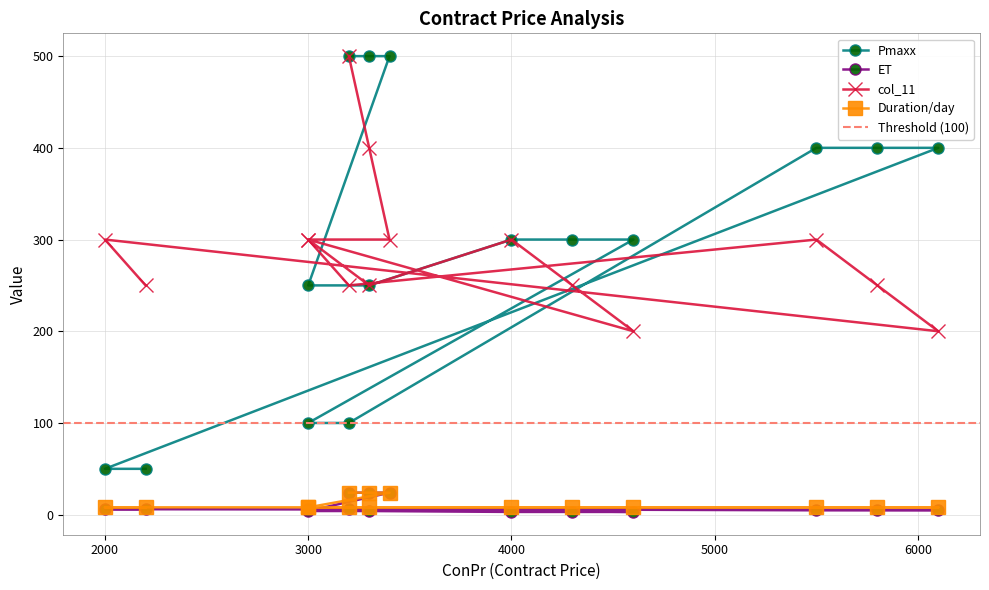

Reading left to right, transcribe all the data shown in this chart.

Pmaxx: 500	500	500	250	250	300	300	300	100	100	400	400	400	50	50
ET: 24	24	24	4	4	3	3	3	6	6	5	5	5	6	6
col_11: 500	400	300	300	250	300	250	200	300	250	300	250	200	300	250
Duration/day: 24	24	24	8	8	8	8	8	8	8	8	8	8	8	8